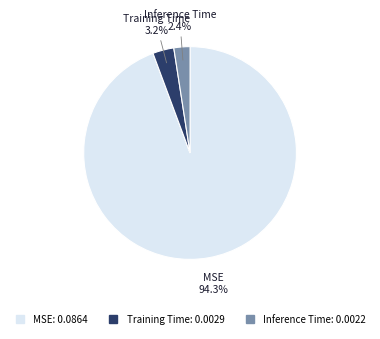

How many segments does this pie chart have?

3